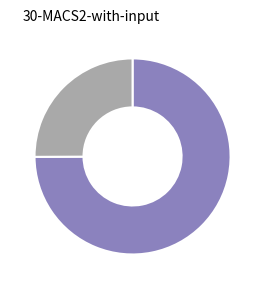

Does any single category account for the majority?

Yes